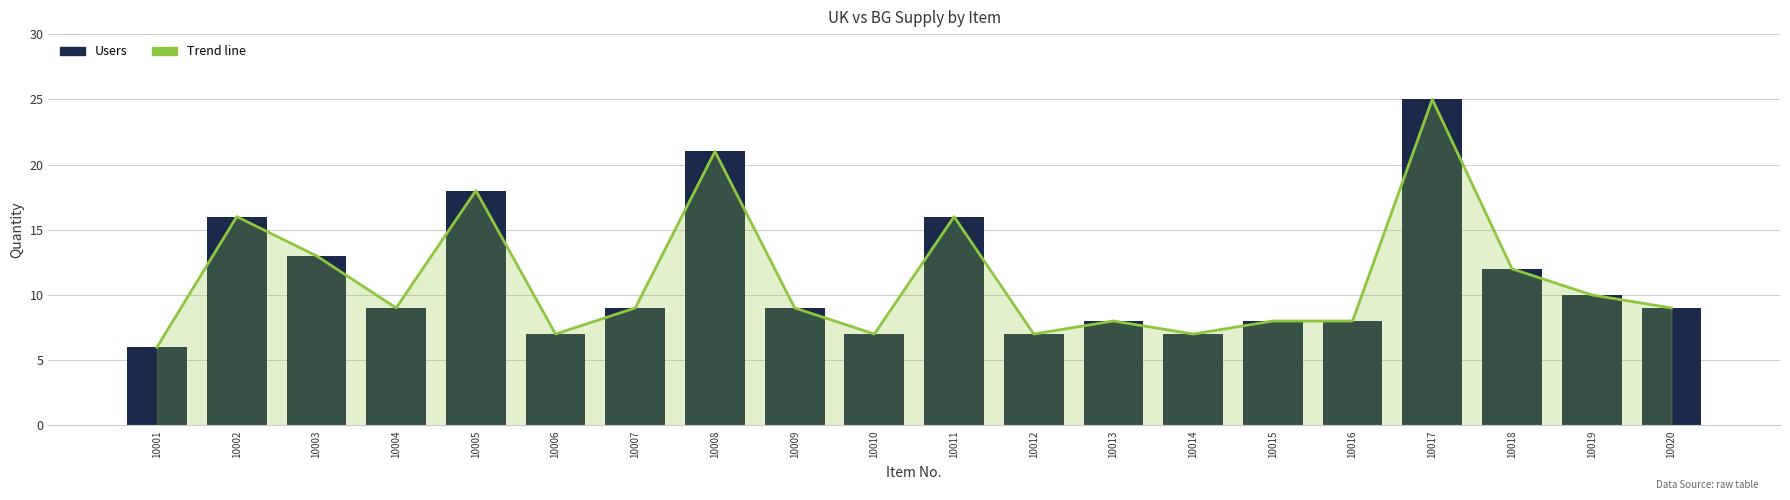

What is the sum of the Trend line values at 10018 and 10008?

33